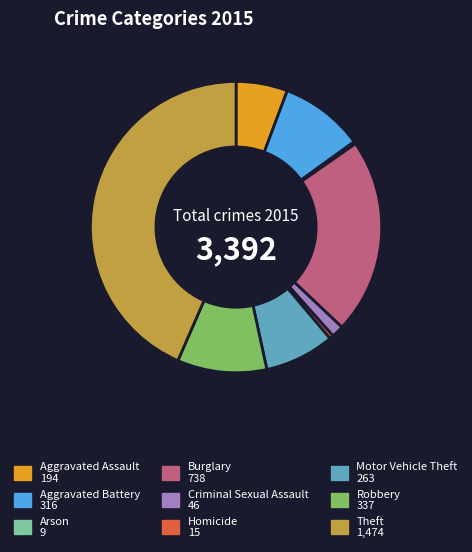

Is Criminal Sexual Assault the majority of the pie?

No